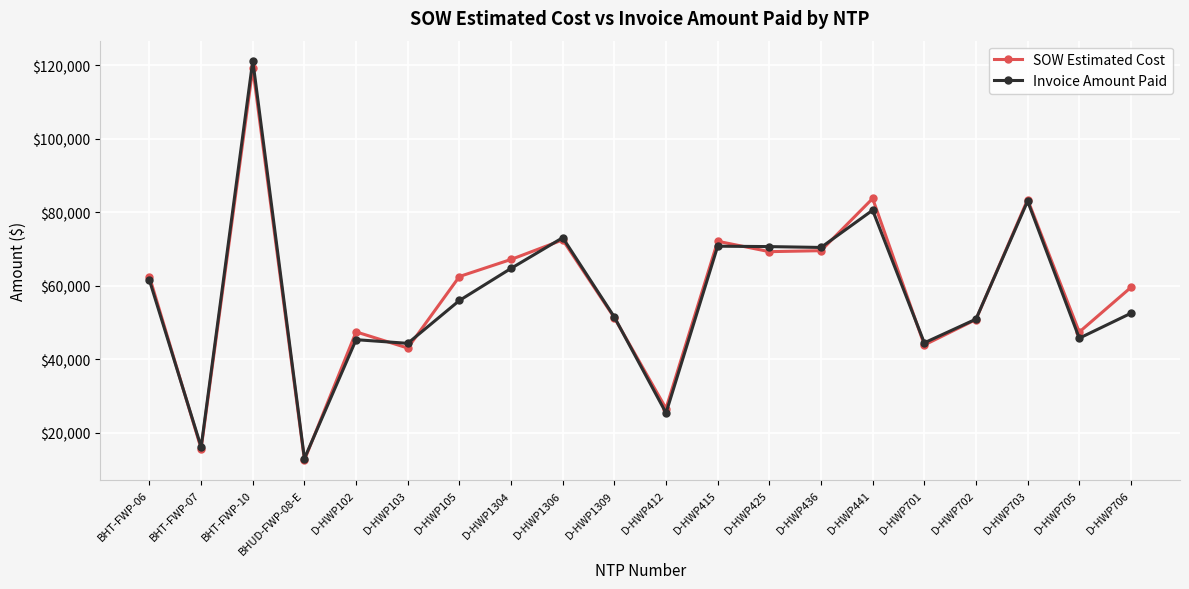

The value of SOW Estimated Cost at BHT-FWP-10 is 192349.1. True or false?

False